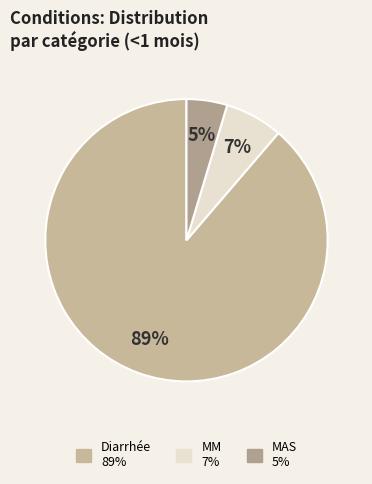

What percentage do MM and Diarrhée together represent?

95.3%